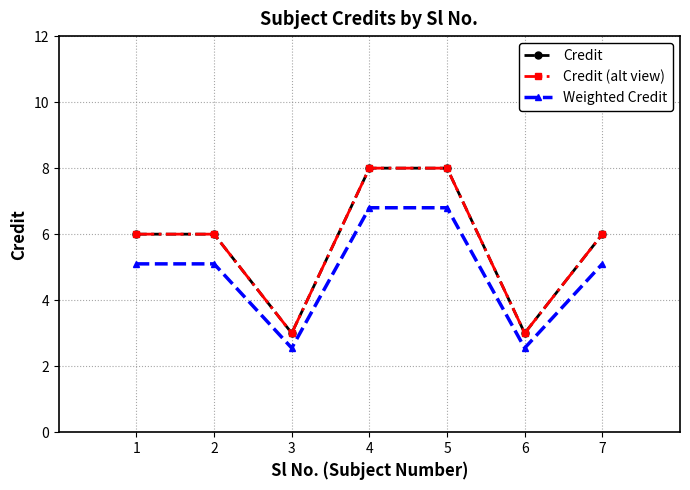

How many data points in Credit are less than 6?

2